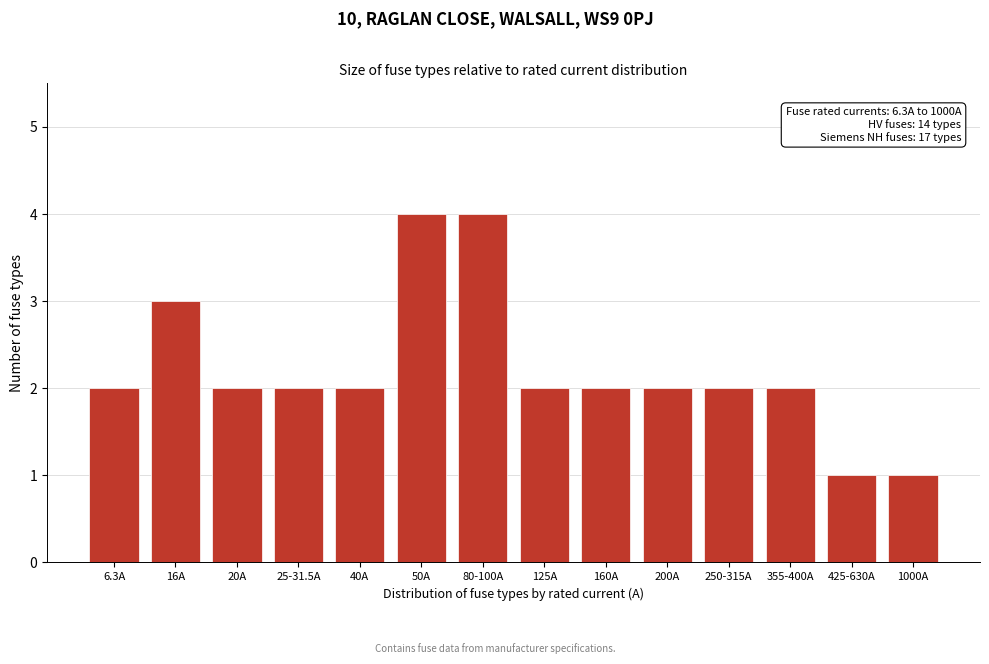

Reading right to left, list all the values displayed in this chart.

1	1	2	2	2	2	2	4	4	2	2	2	3	2